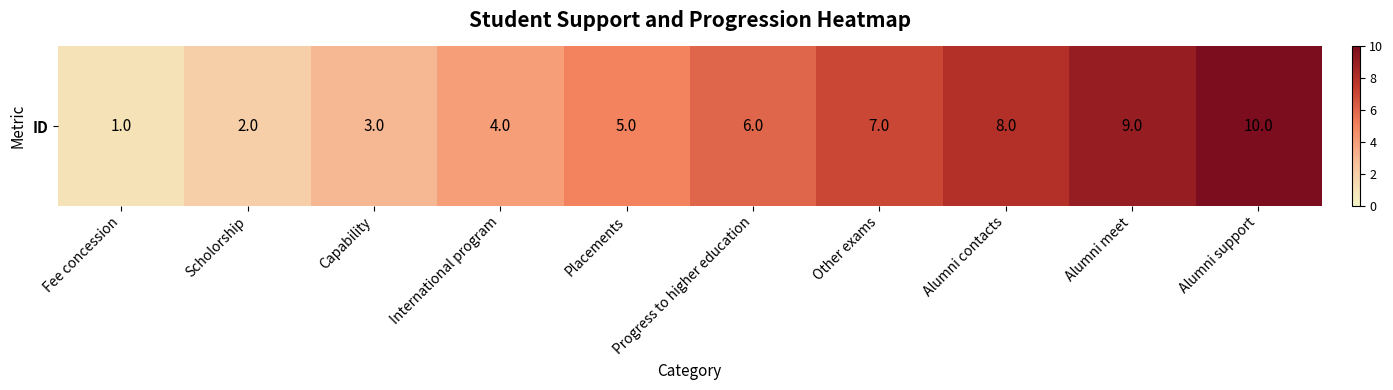

Rank the categories by value from highest to lowest.

Alumni support, Alumni meet, Alumni contacts, Other exams, Progress to higher education, Placements, International program, Capability, Scholorship, Fee concession